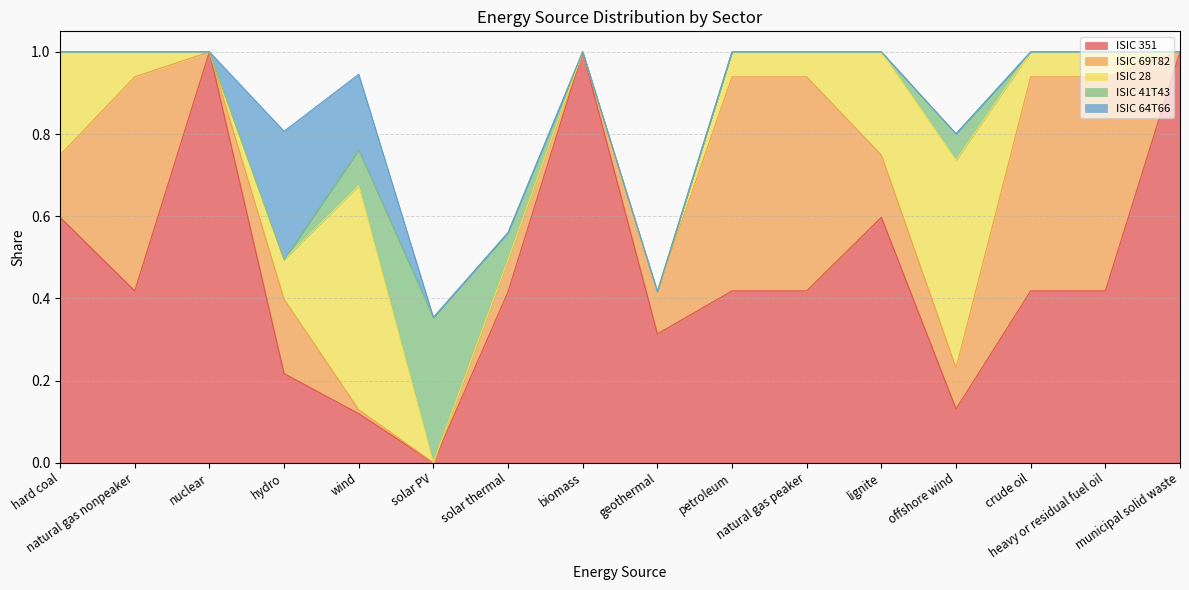

List the labels in order of ISIC 64T66 value, smallest first.

hard coal, natural gas nonpeaker, nuclear, solar PV, solar thermal, biomass, geothermal, petroleum, natural gas peaker, lignite, offshore wind, crude oil, heavy or residual fuel oil, municipal solid waste, wind, hydro